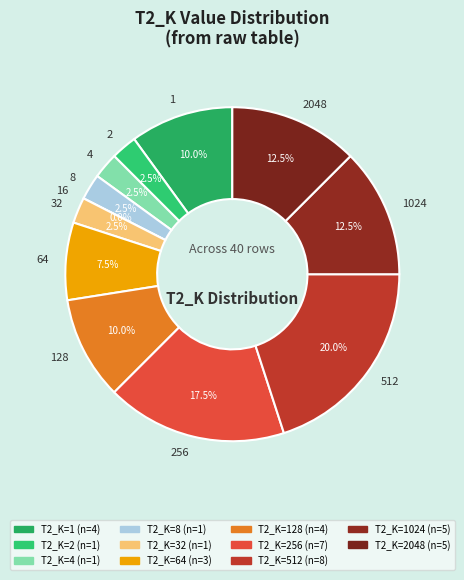

Do 2 and 1024 together represent more than half of the pie?

No